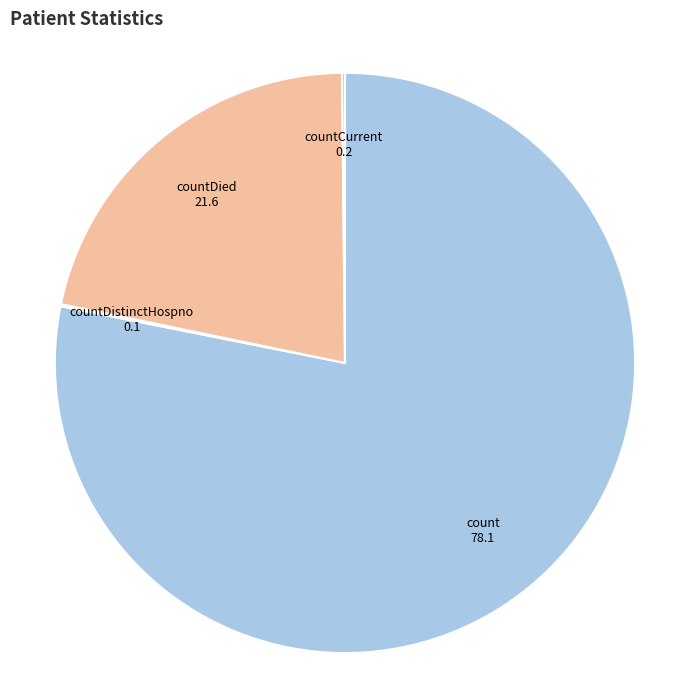

Do count and countDied together represent more than half of the pie?

Yes